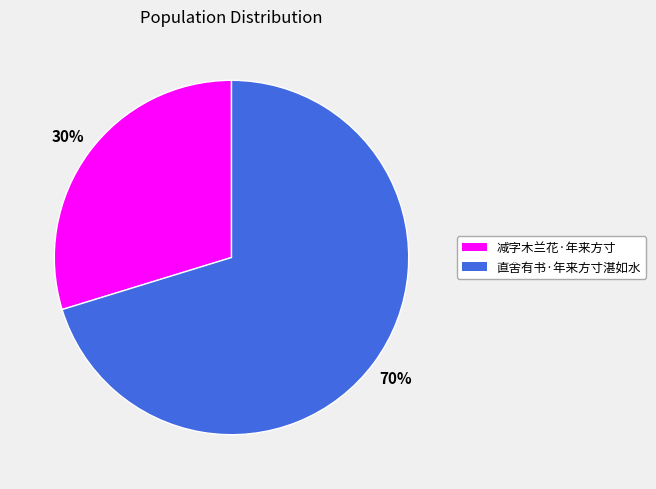

To the nearest percent, what percentage of the pie is 减字木兰花·年来方寸?

30%